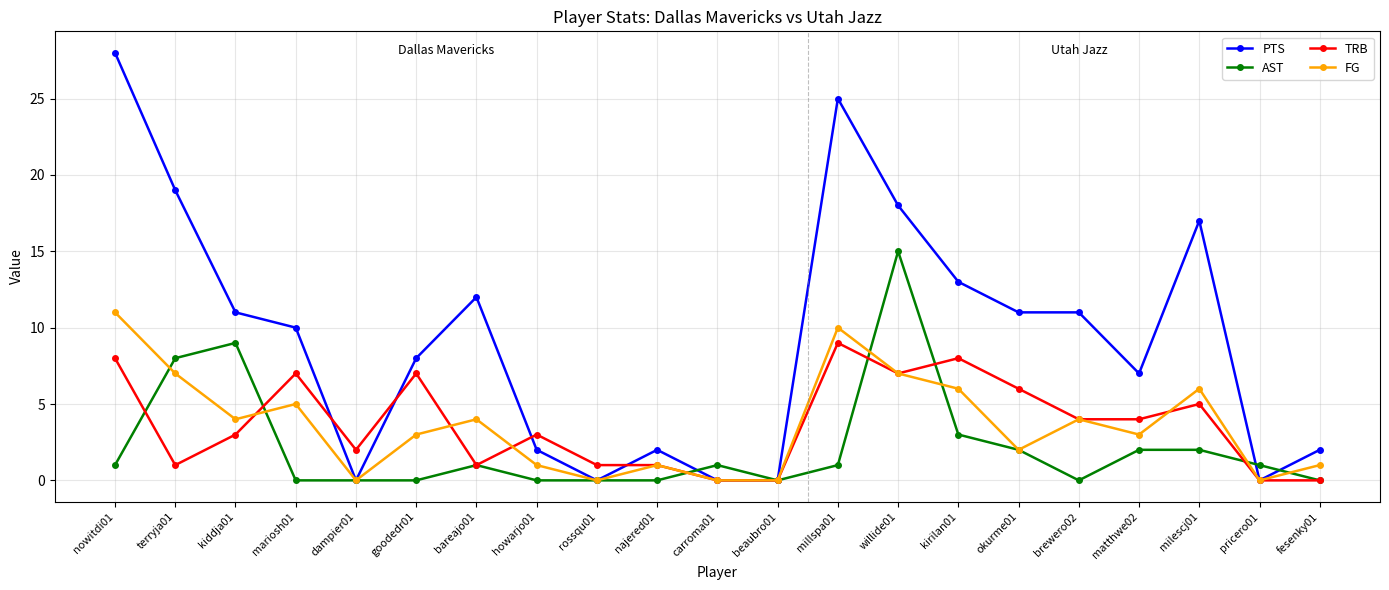

Between mariosh01 and howarjo01, which series saw the biggest shift?

PTS